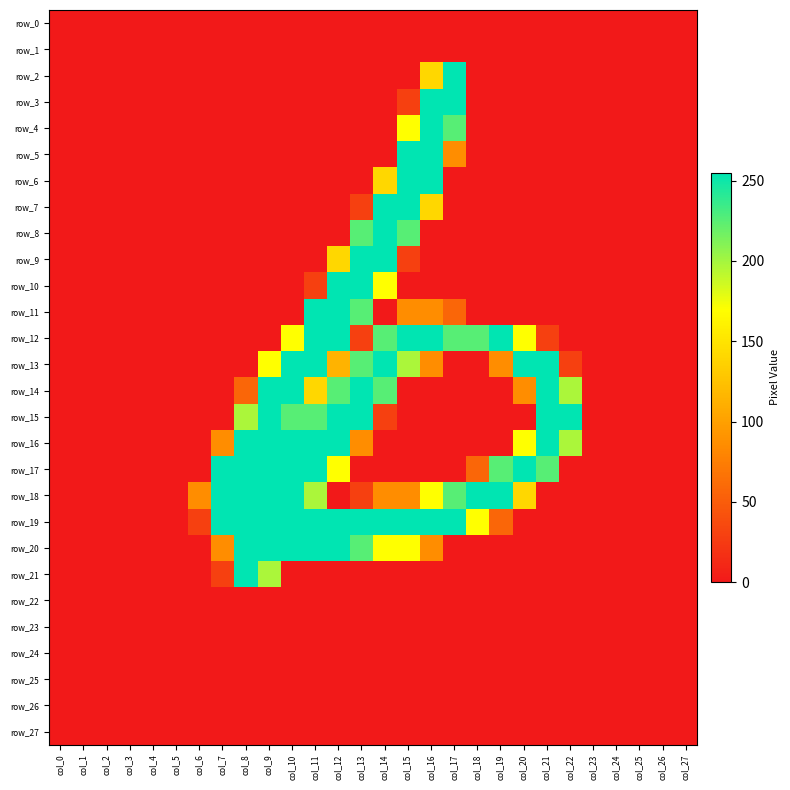

What is the sum of all row_5 values?

596